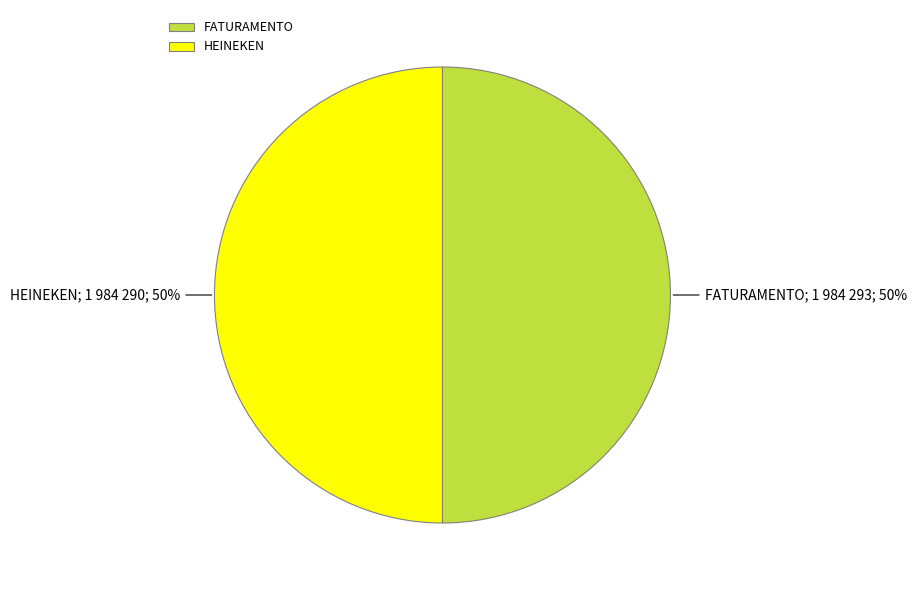

True or false: FATURAMENTO accounts for 50% of the total.

True